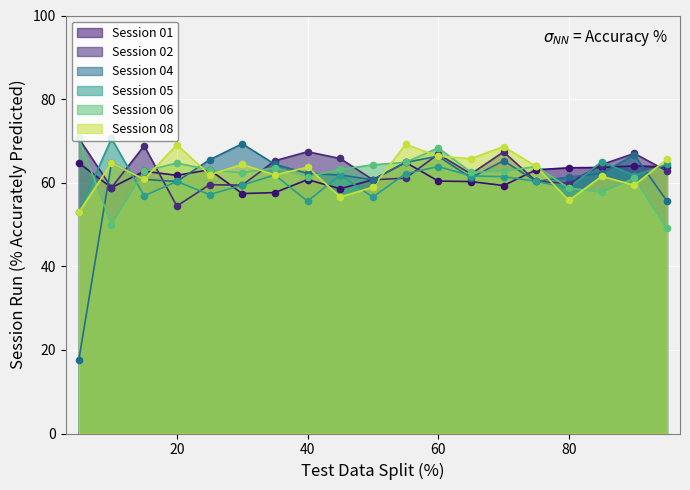

Which series reaches the minimum Y coordinate?

Session 04